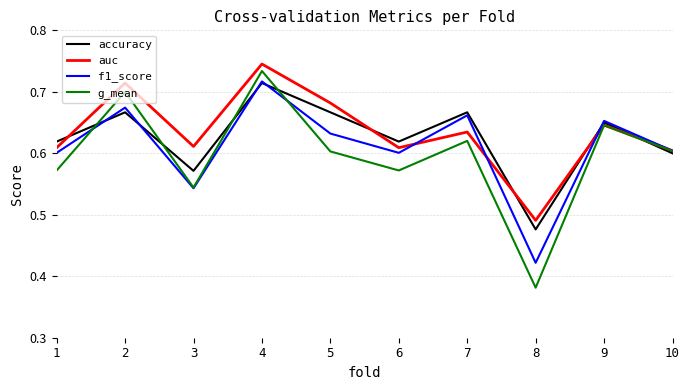

At which category does the chart reach its minimum across all series?

8